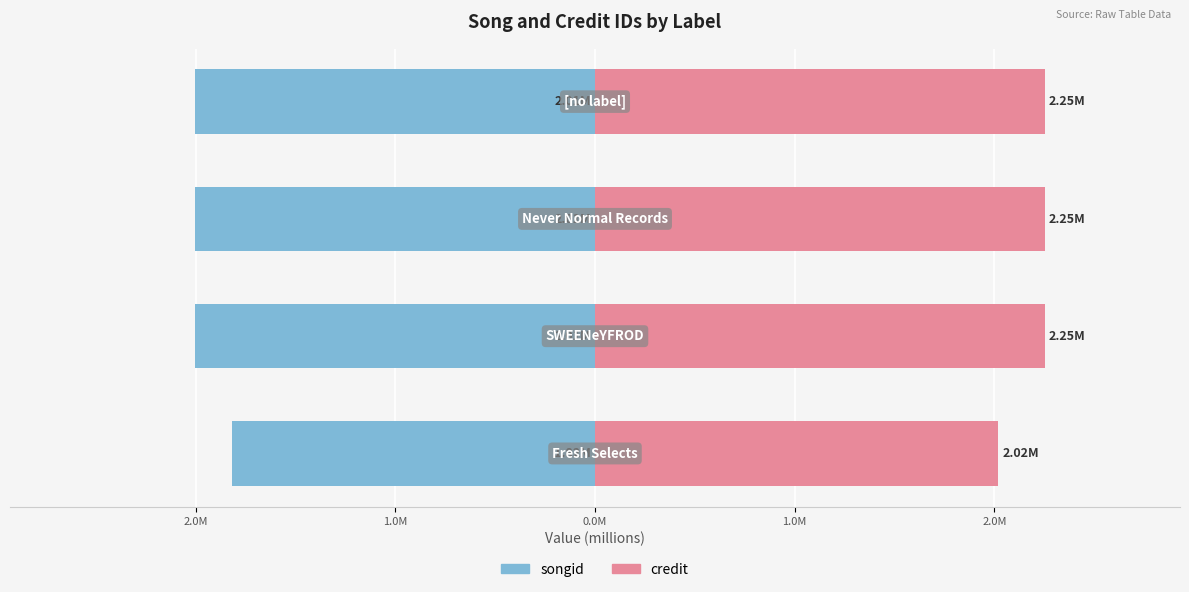

Reading left to right, extract all data points from this chart.

songid: -1.8	-2.0	-2.0	-2.0
credit: 2.0	2.3	2.3	2.3